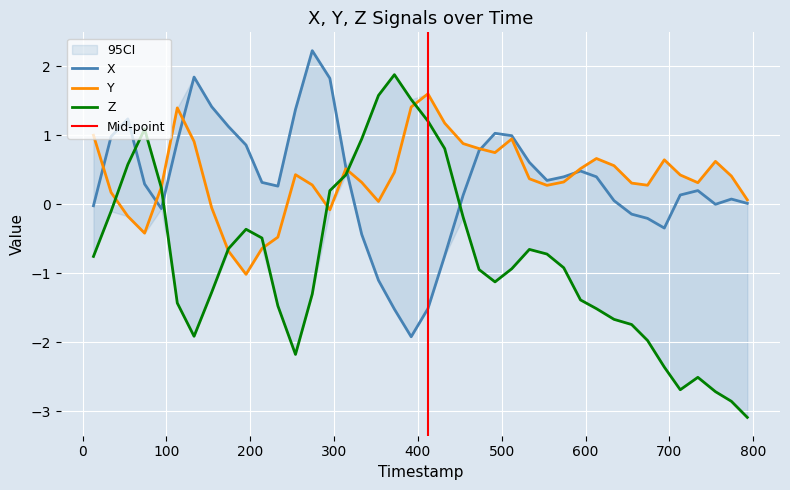

How many negative values does the Y series have?

8